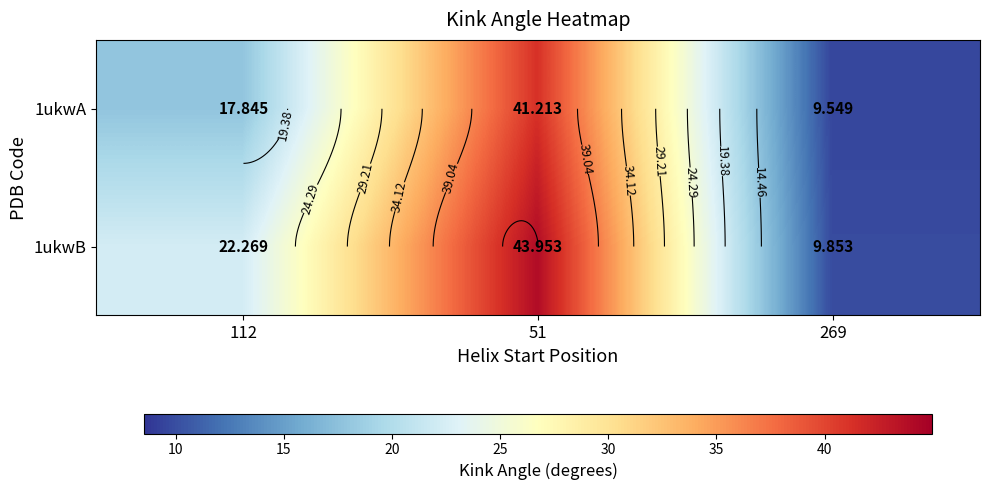

What is the sum of the 1ukwB values at 51 and 269?

53.8